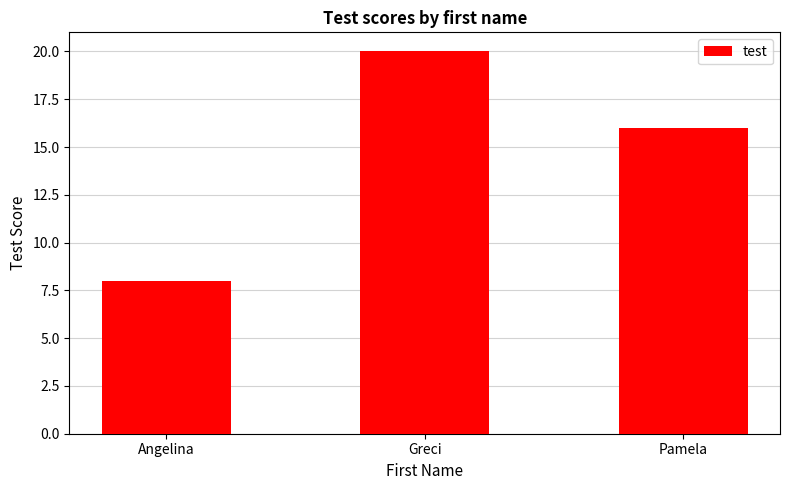

Does the chart contain stacked bars?

No